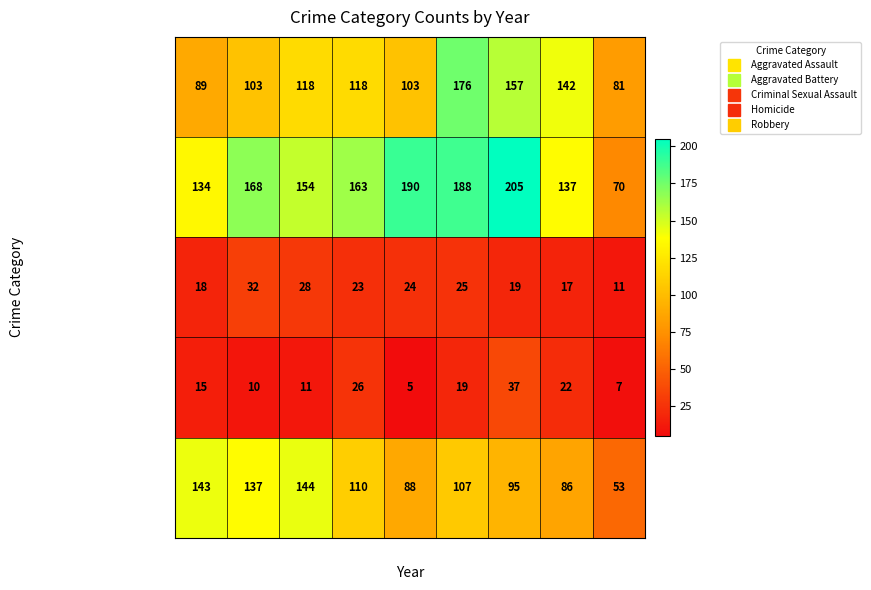

Between 2017 and 2019, which series saw the biggest shift?

Robbery